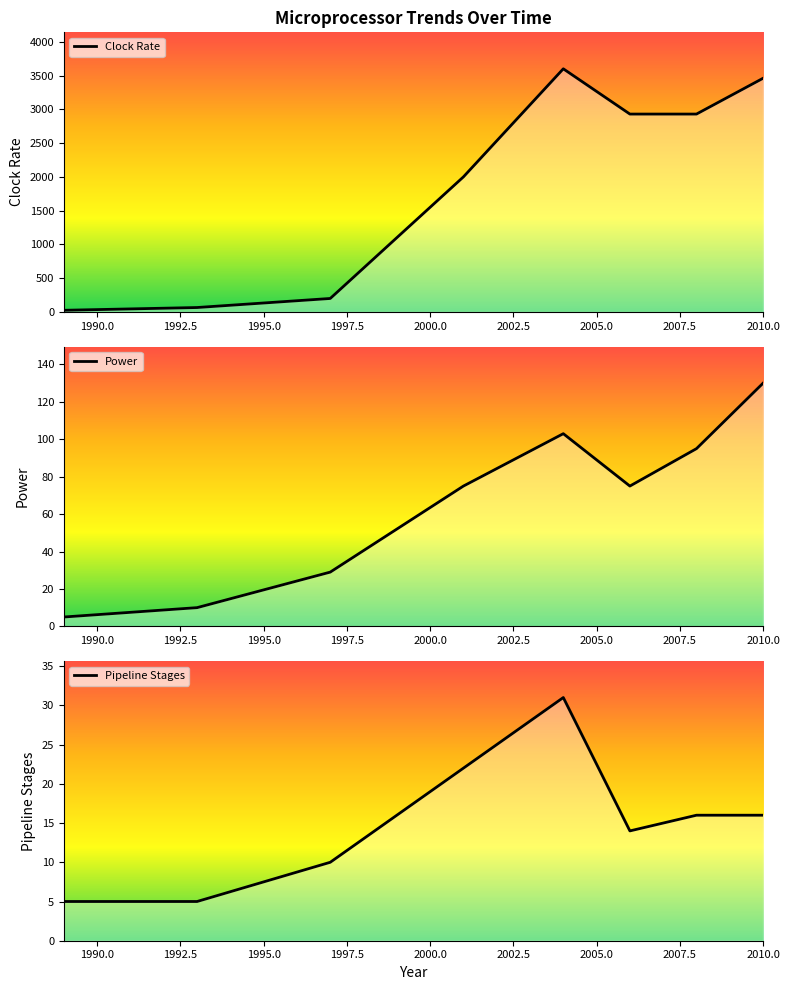

What are all the series names shown in the legend?

Clock Rate, Power, Pipeline Stages